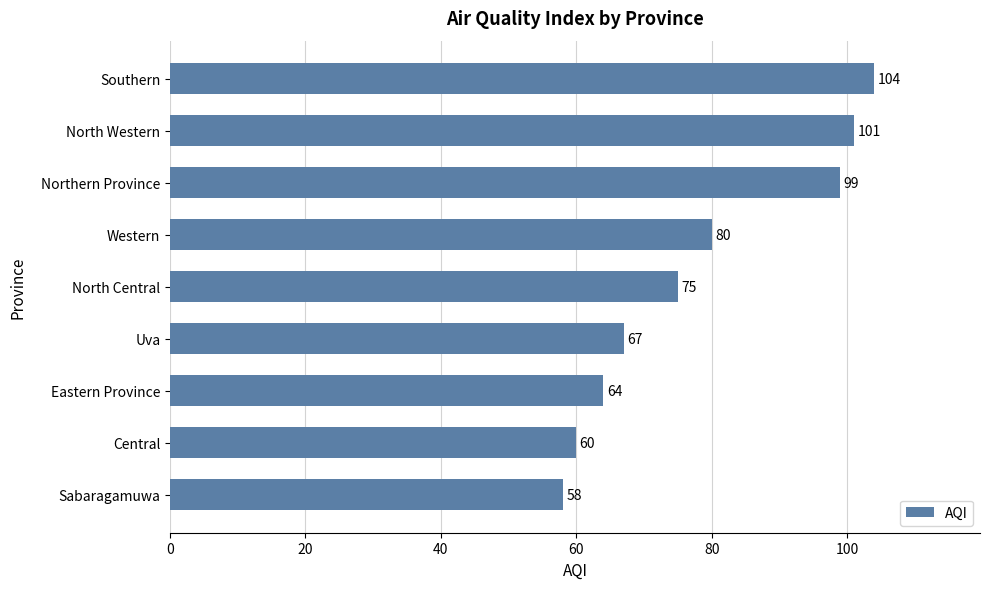

What is the average value?

79